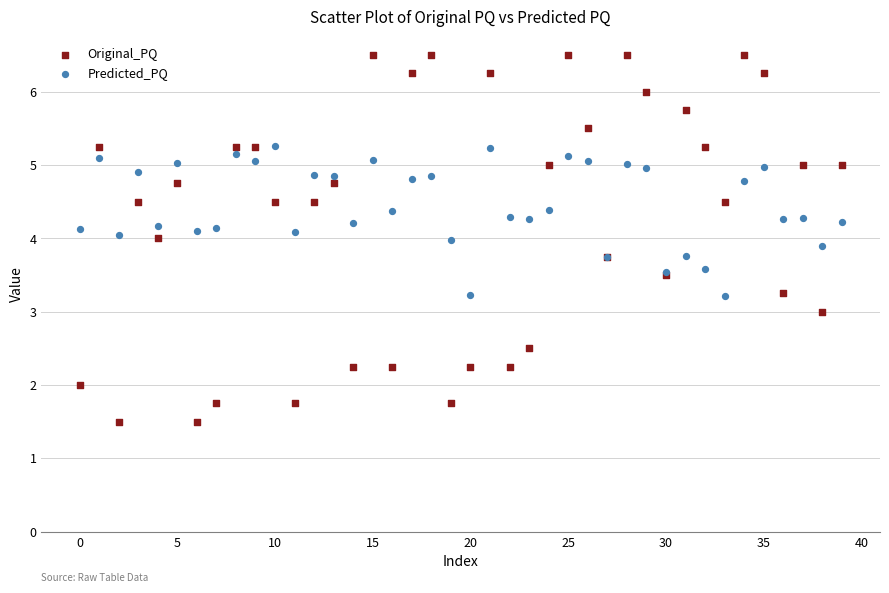

Which series has the widest spread of Y values?

Original_PQ